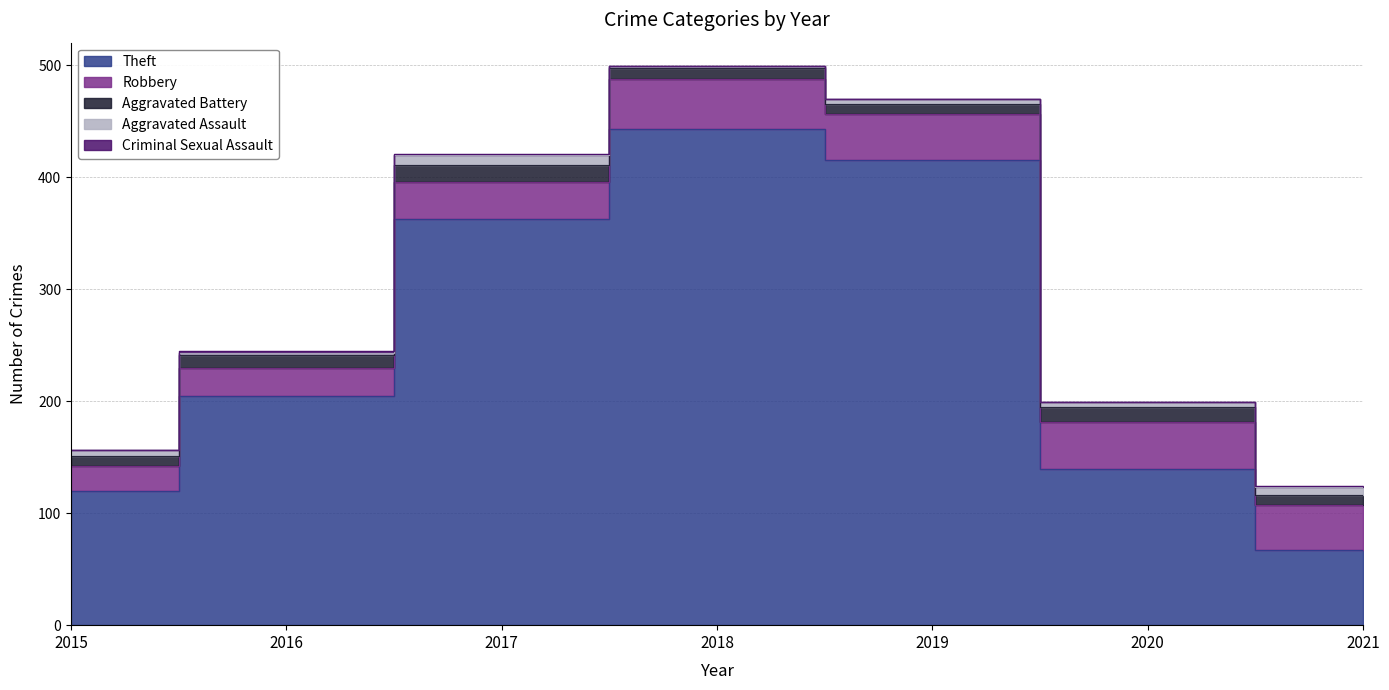

Reading left to right, list all the values displayed in this chart.

Theft: 120	205	363	443	415	139	67
Robbery: 22	25	33	45	41	42	40
Aggravated Battery: 9	11	15	9	9	14	9
Aggravated Assault: 5	2	9	2	5	4	7
Criminal Sexual Assault: 0	2	1	0	0	0	1